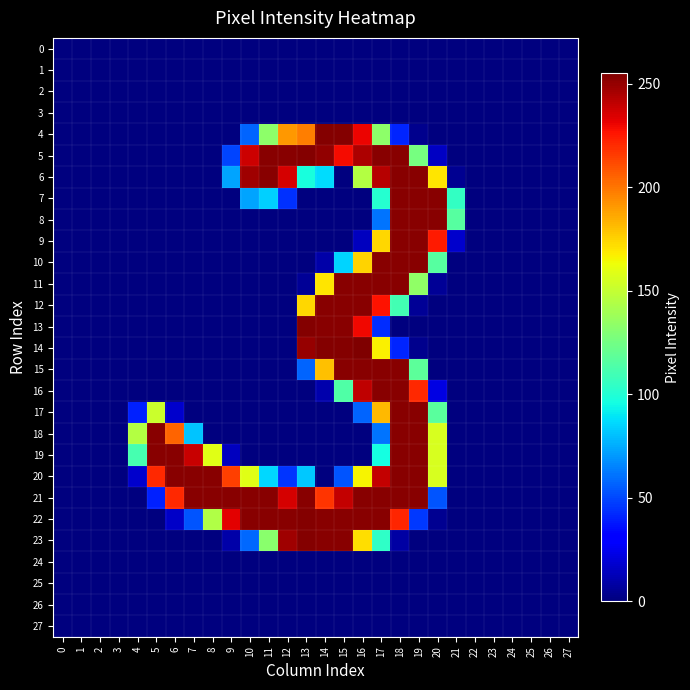

Which series changed the most between 0 and 9?

21